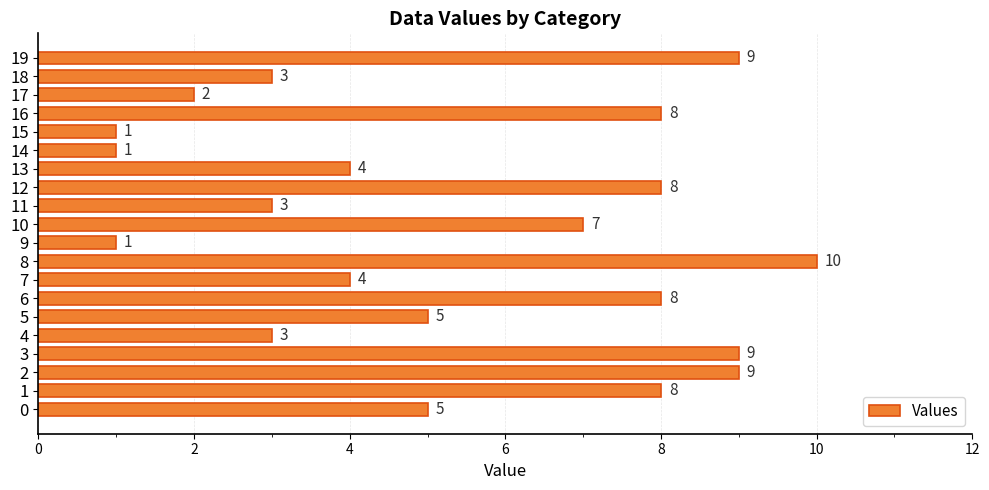

What is the sum of all values?

108